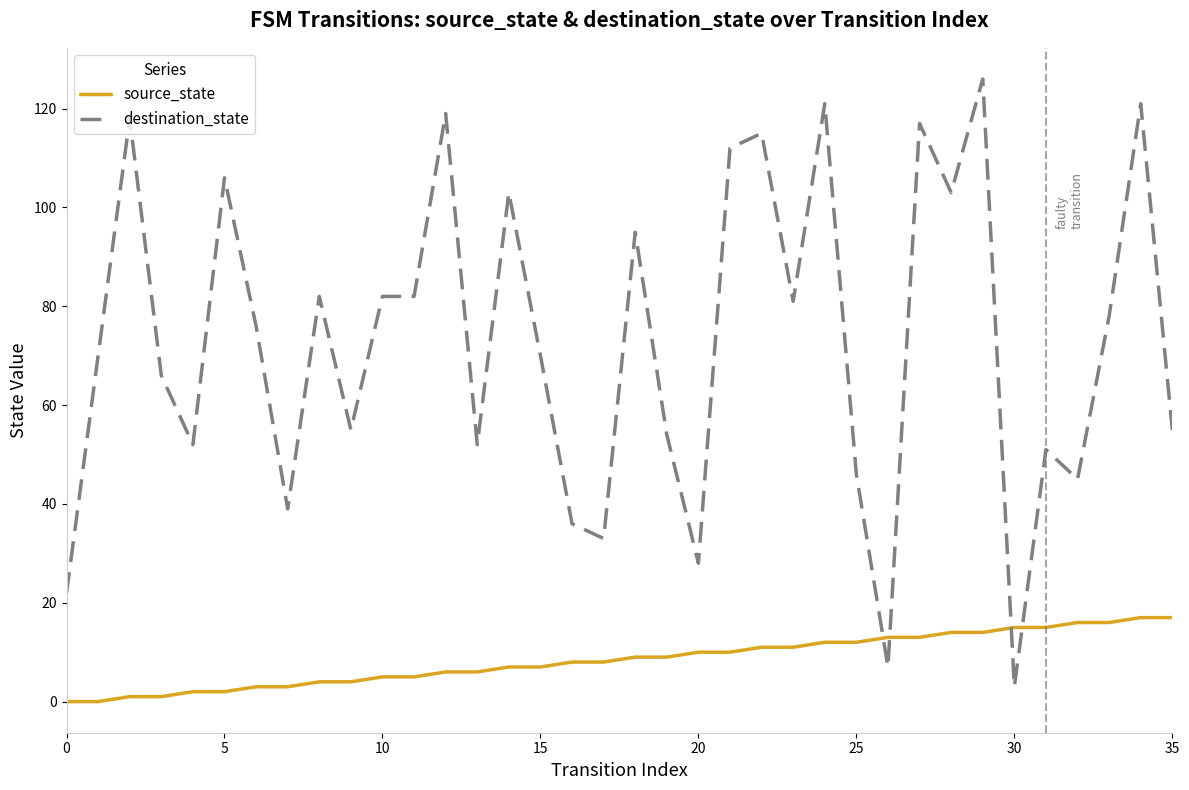

Which series has the widest spread of values?

destination_state